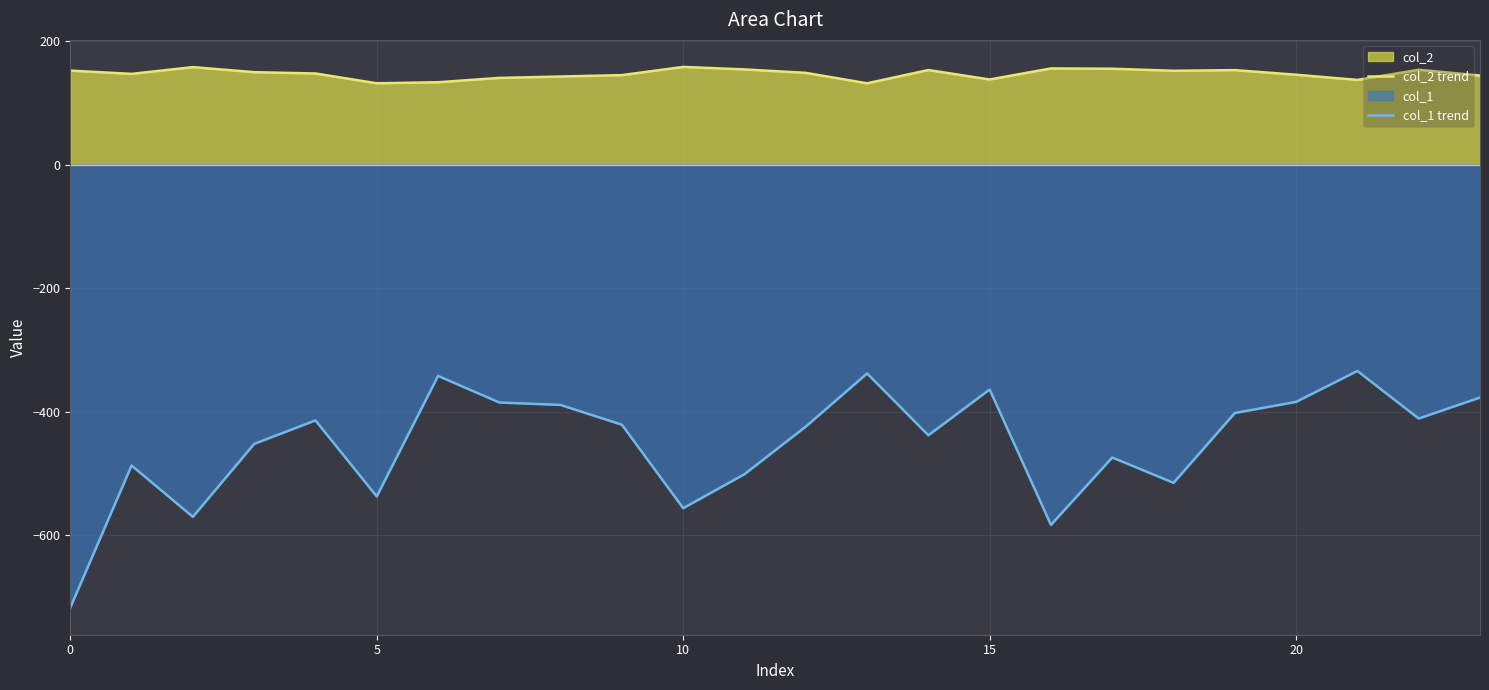

What is the maximum value shown in the chart?

157.9